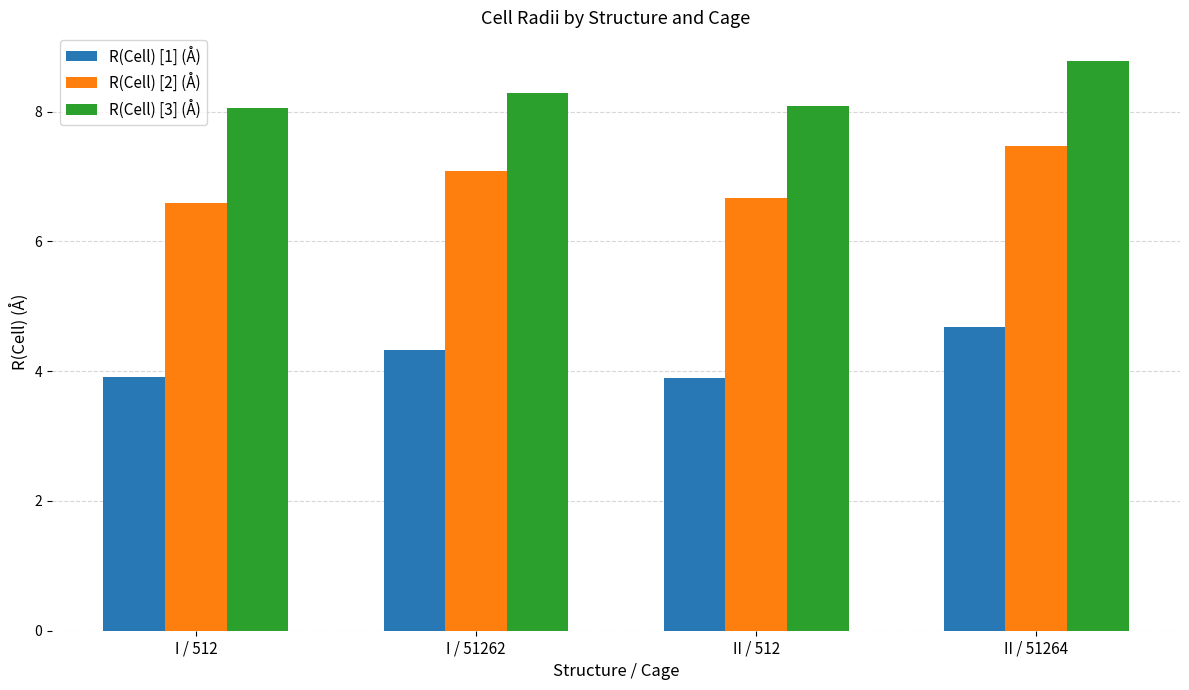

Is it true that R(Cell) [1] (Å) equals 3.9 at I / 512?

True